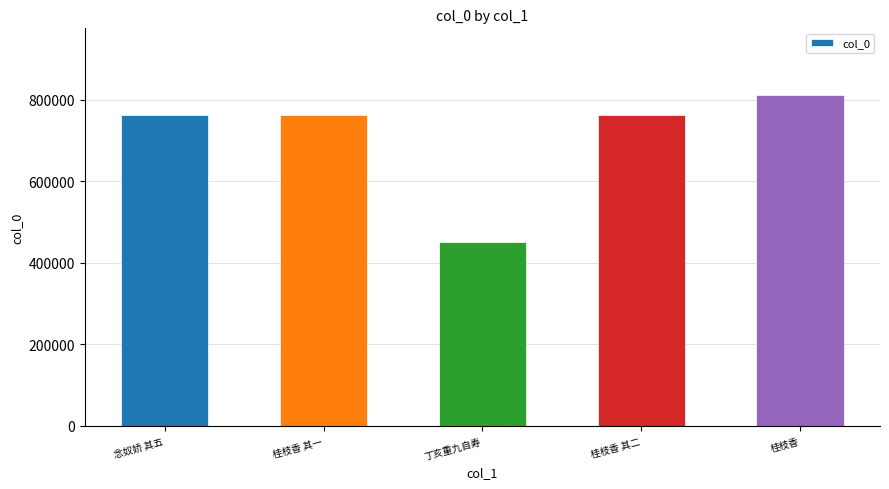

What is the value of the 4th bar from the left?

763314